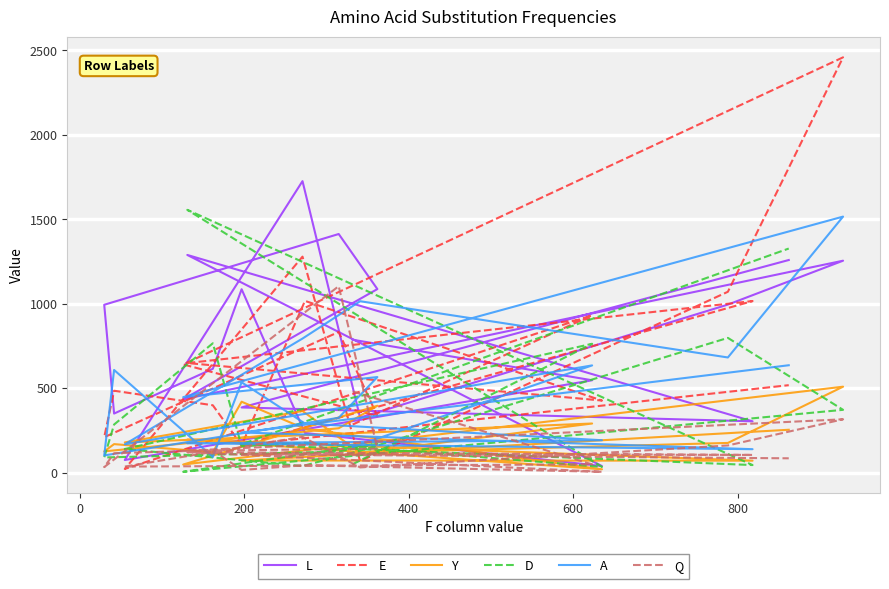

What is the difference between the maximum and second lowest values in the Q series?

1088